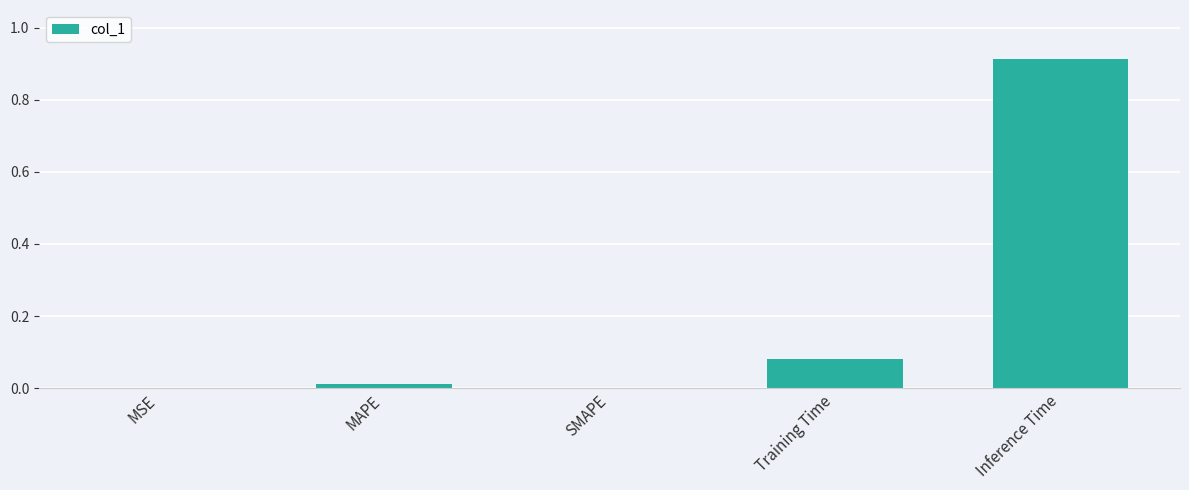

Which label corresponds to the largest value in the chart?

Inference Time